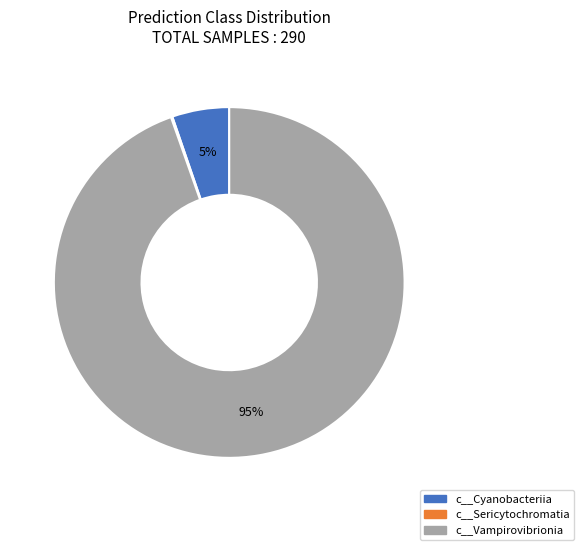

Is it true that c__Cyanobacteriia is 1% of the pie?

False